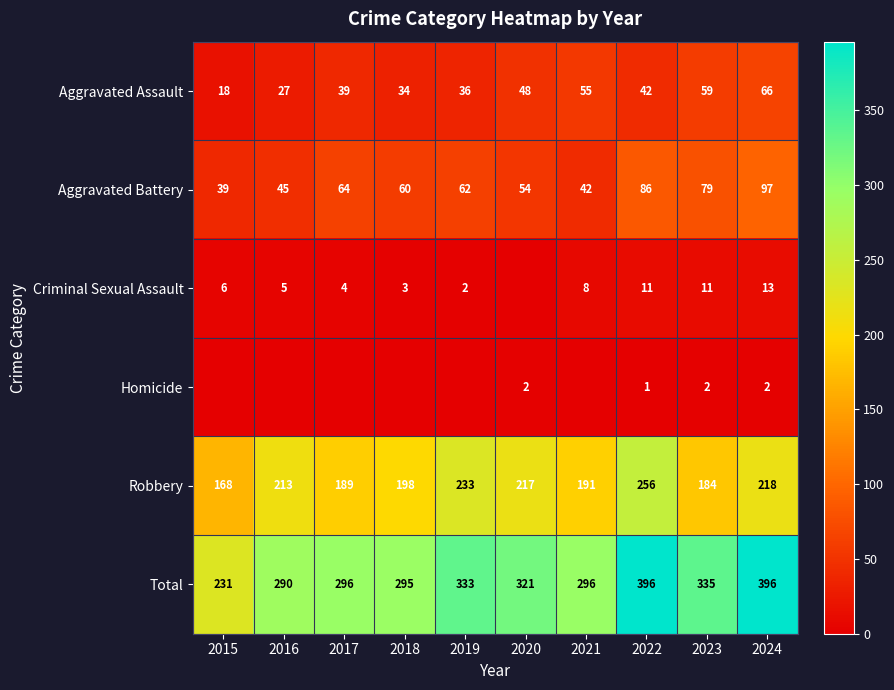

True or false: Total has a value of 186 at 2023.

False